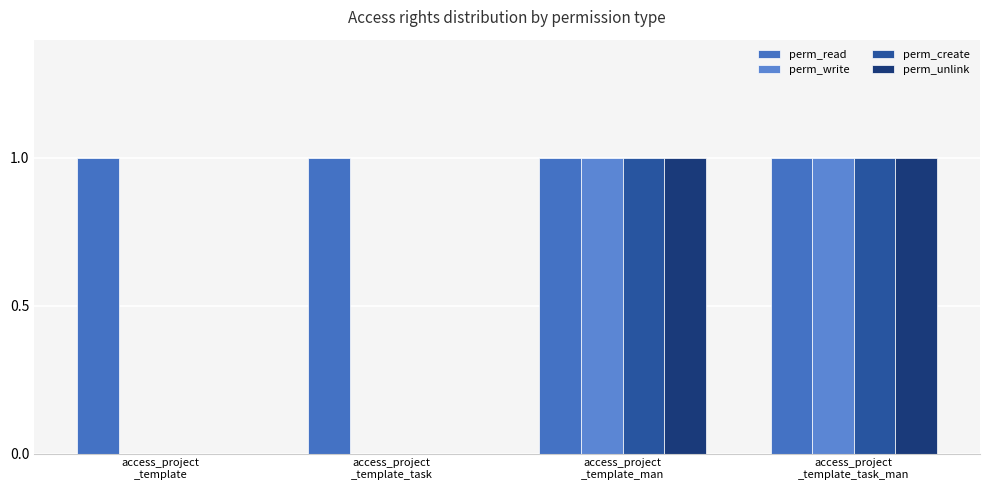

What is the maximum value for perm_create?

1